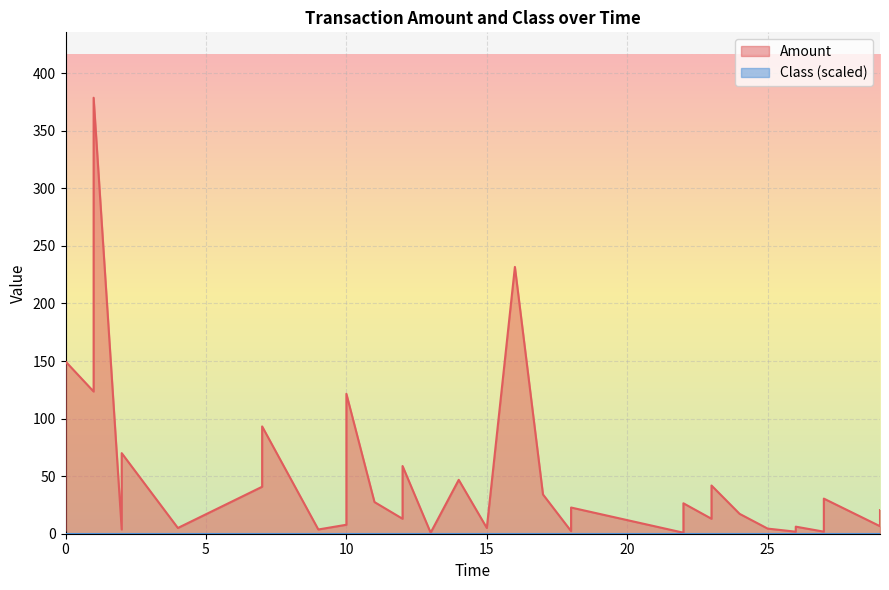

What is the greatest value displayed?

378.7